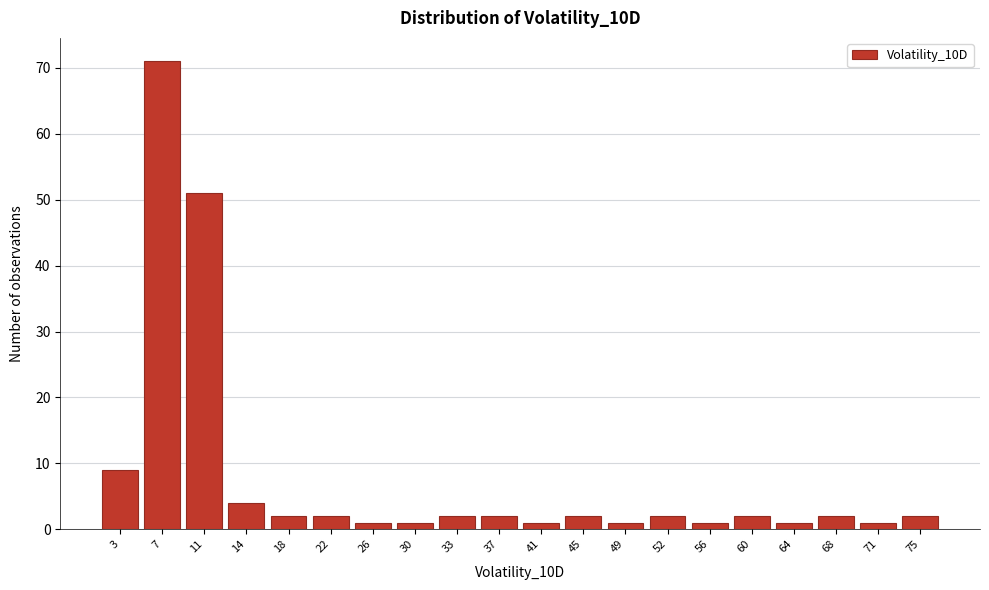

Reading right to left, transcribe all the data shown in this chart.

75=2	71=1	68=2	64=1	60=2	56=1	52=2	49=1	45=2	41=1	37=2	33=2	30=1	26=1	22=2	18=2	14=4	11=51	7=71	3=9